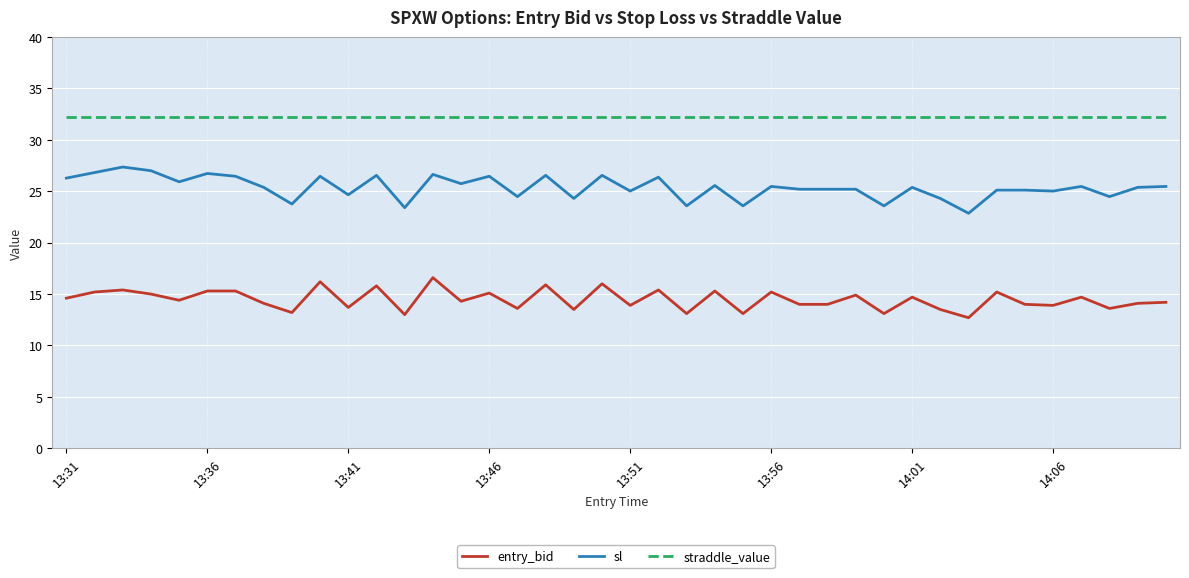

Rank the series by their average value, from highest to lowest.

straddle_value, sl, entry_bid